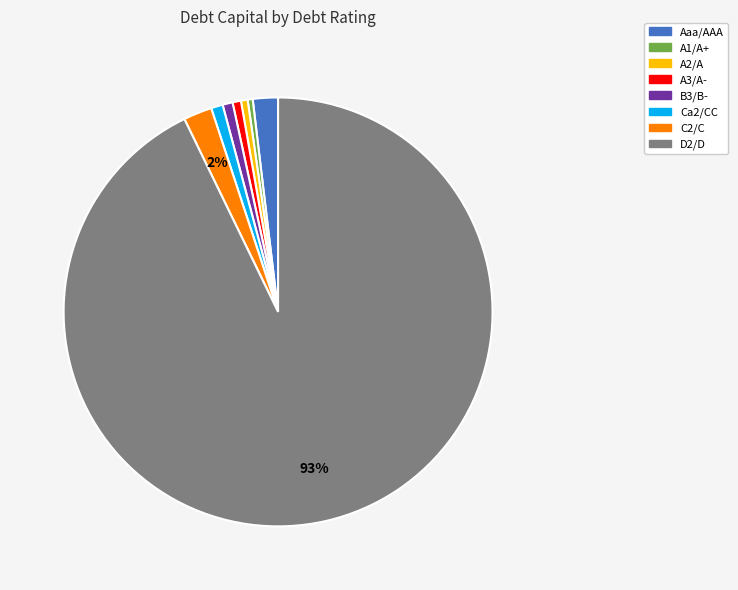

How many segments does this pie chart have?

8